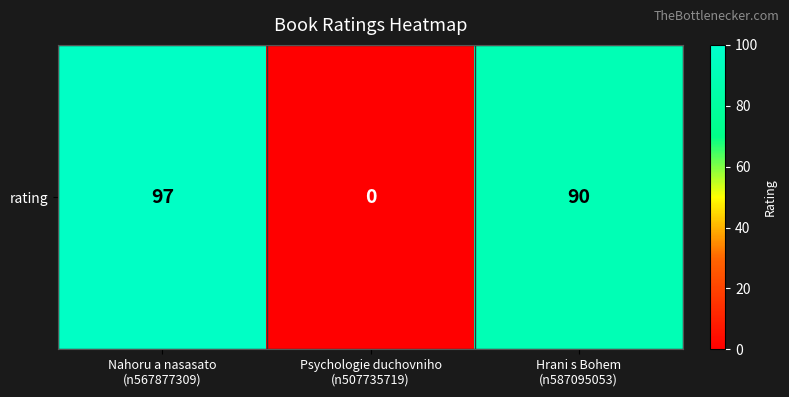

Reading right to left, list all the values displayed in this chart.

Hrani s Bohem
(n587095053)=90	Psychologie duchovniho
(n507735719)=0	Nahoru a nasasato
(n567877309)=97